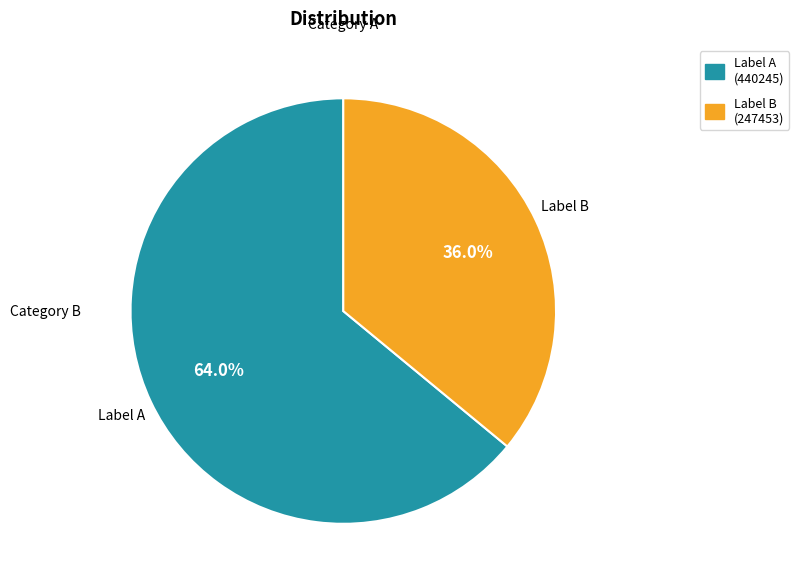

Is the sum of Label B and Label A greater than half?

Yes